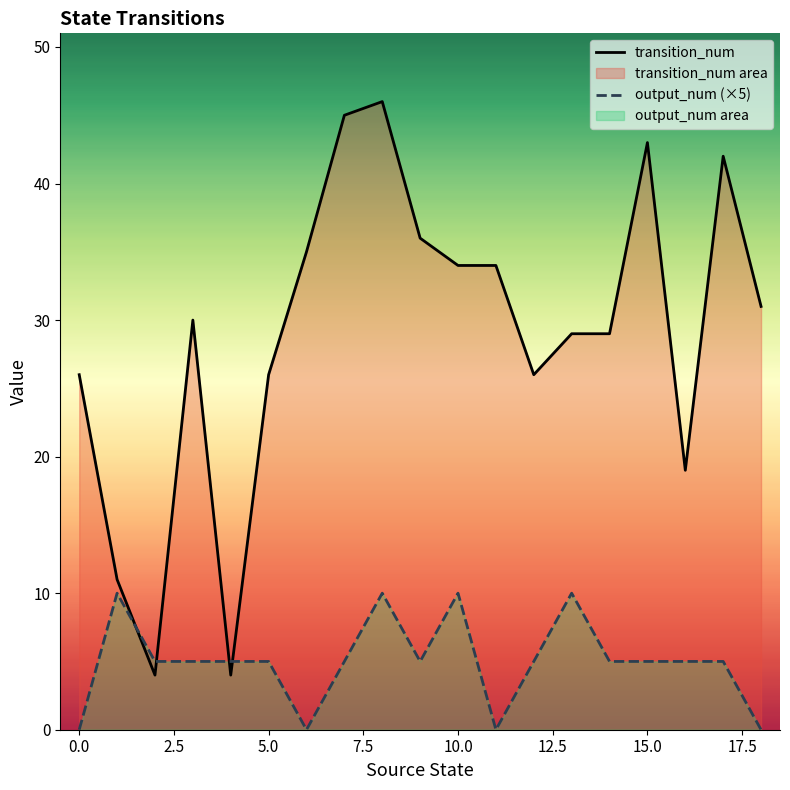

Which series has the largest total across all categories?

transition_num